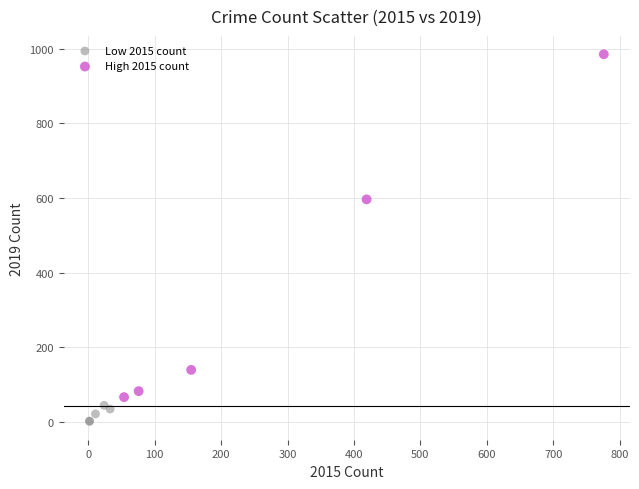

Which series has the largest Y range (max minus min)?

High 2015 count